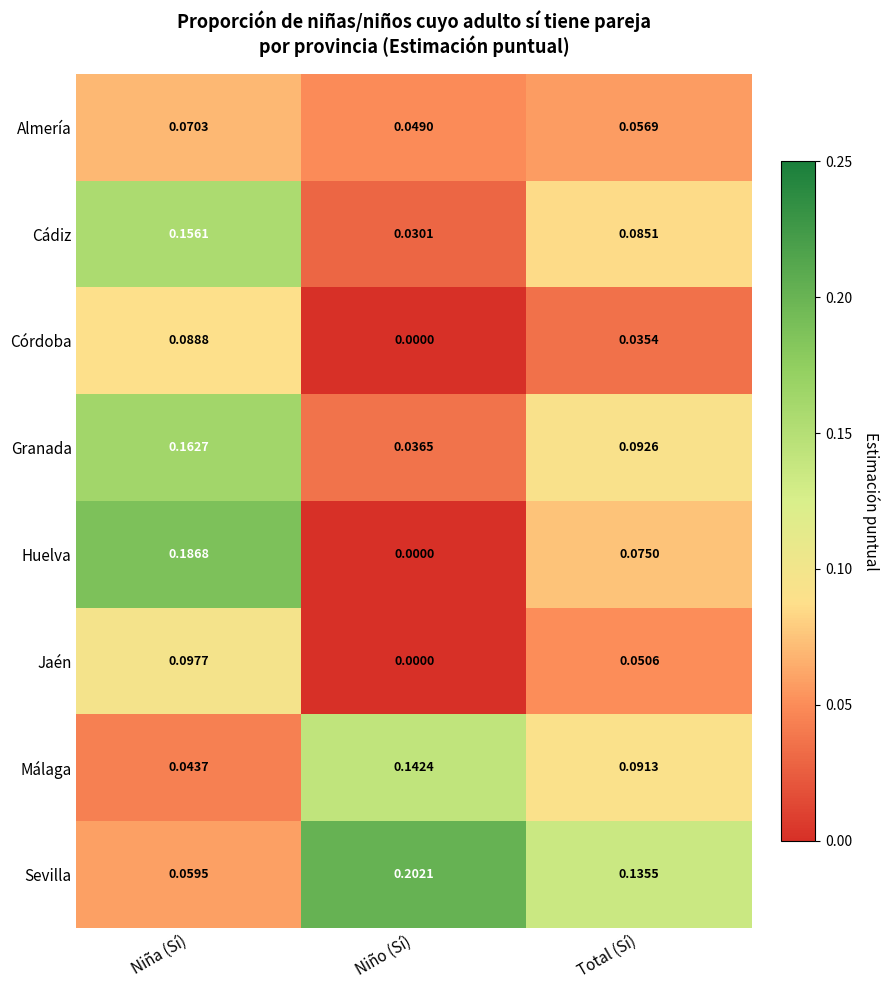

Which category has the highest value in the Granada series?

Niña (Sí)